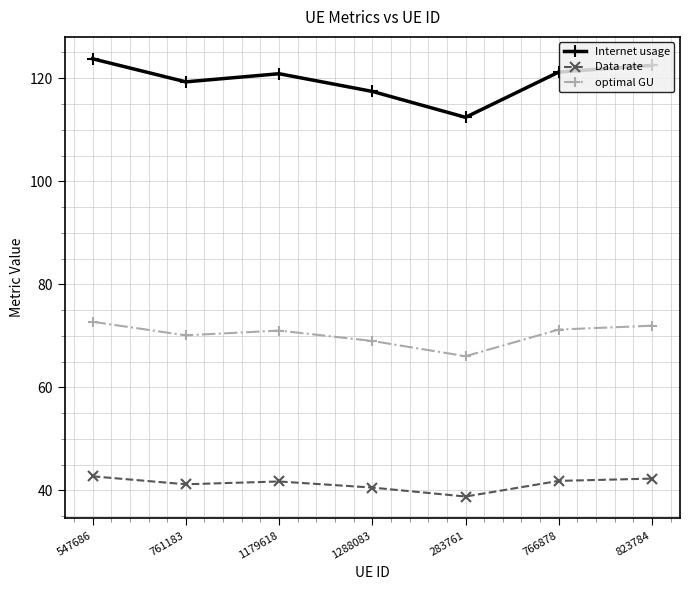

The value of Internet usage at 1288083 is 117.4. True or false?

True